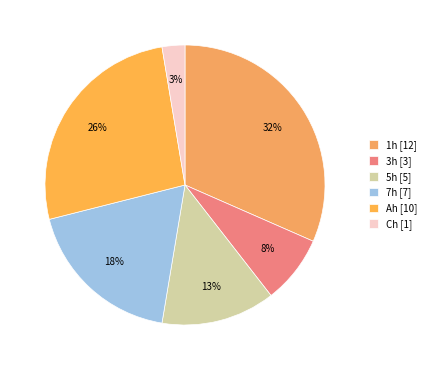

Count the number of slices in the pie.

6